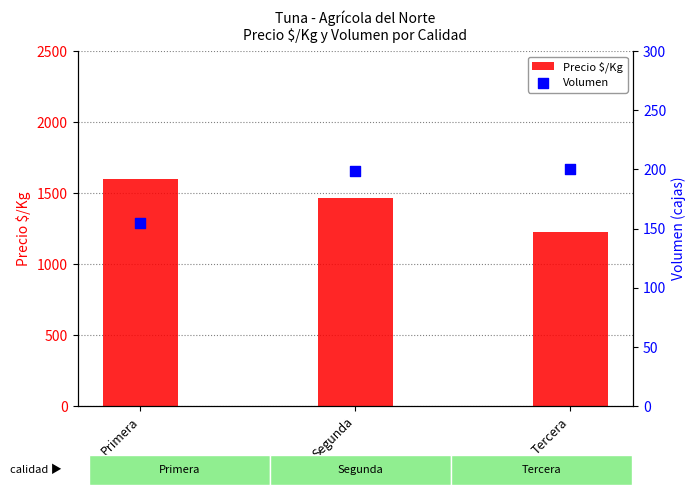

At how many categories does at least one series exceed 280?

3